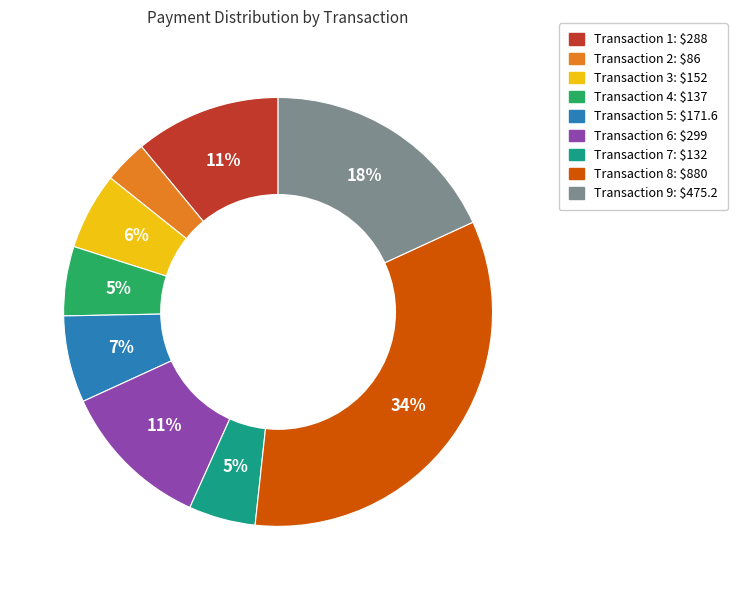

Does any single category account for the majority?

No